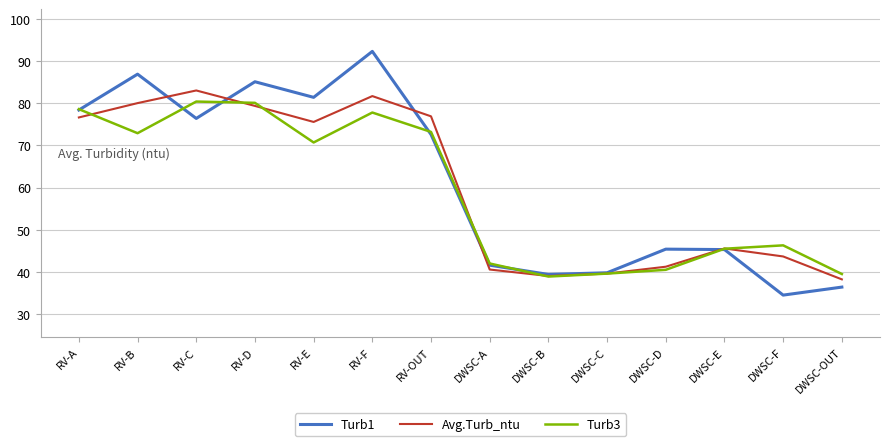

Where is Turb3 nearest to the value 59?

RV-E